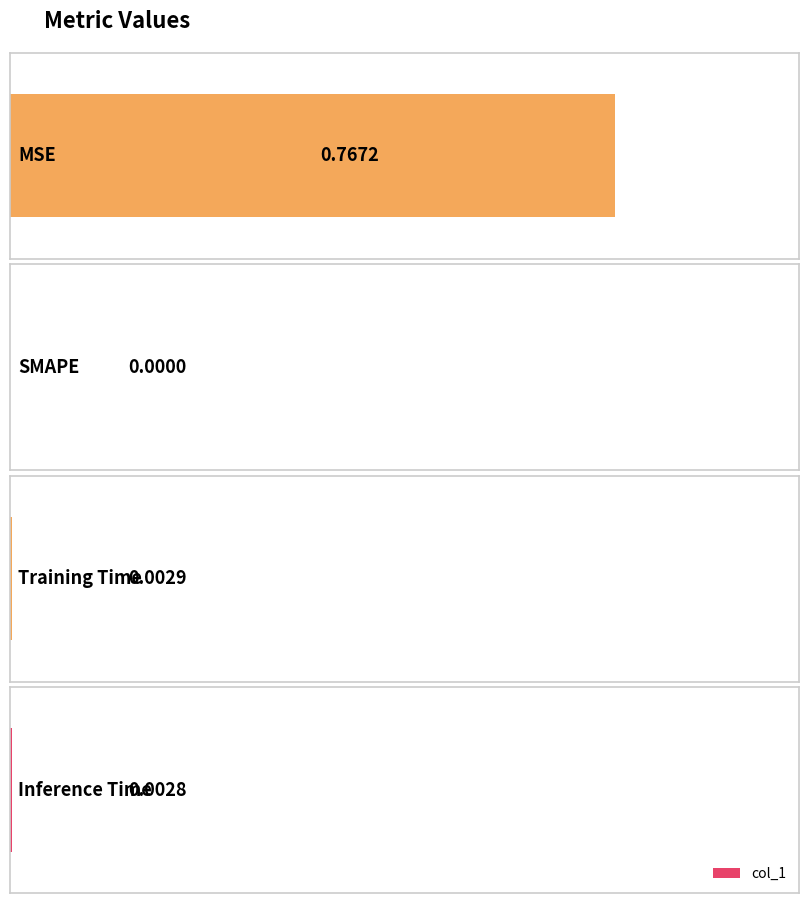

The value at Inference Time is 0.0. True or false?

False